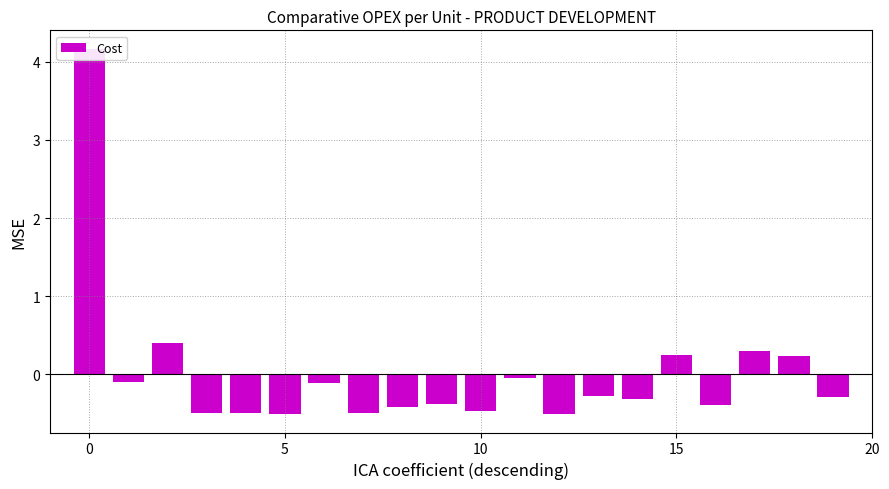

What is the difference between the maximum and second lowest values?

4.7